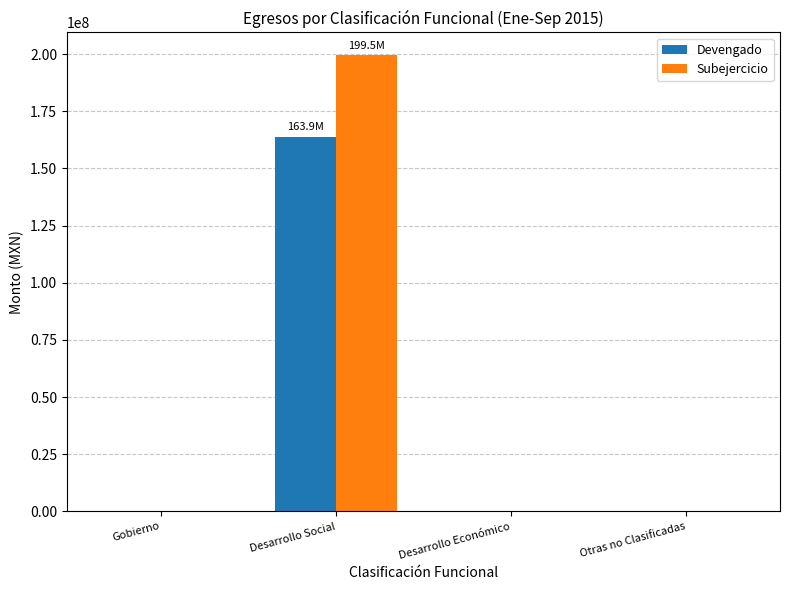

What is the average value of the Devengado series?

40985202.4